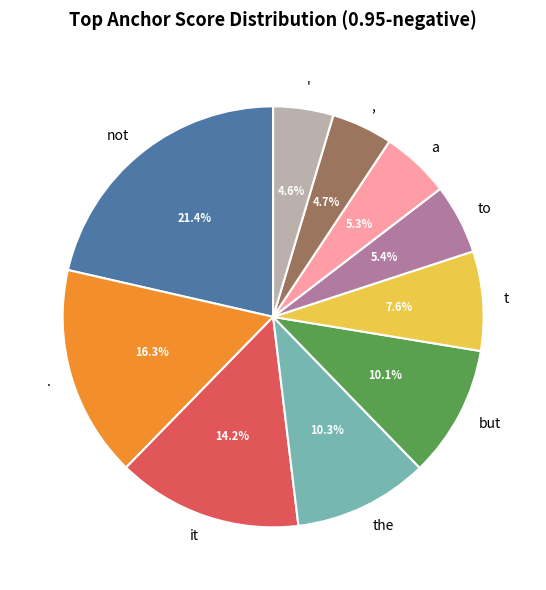

Count the number of slices in the pie.

10